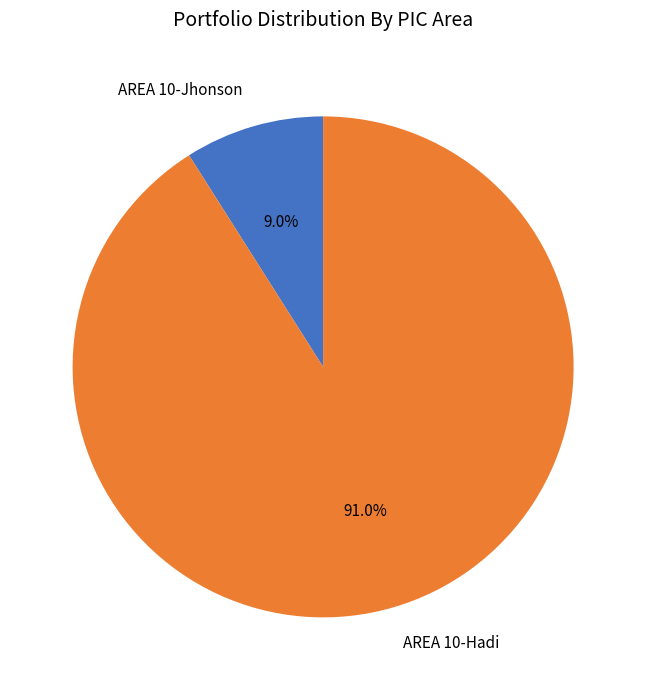

Which category has the smallest portion of the pie?

AREA 10-Jhonson